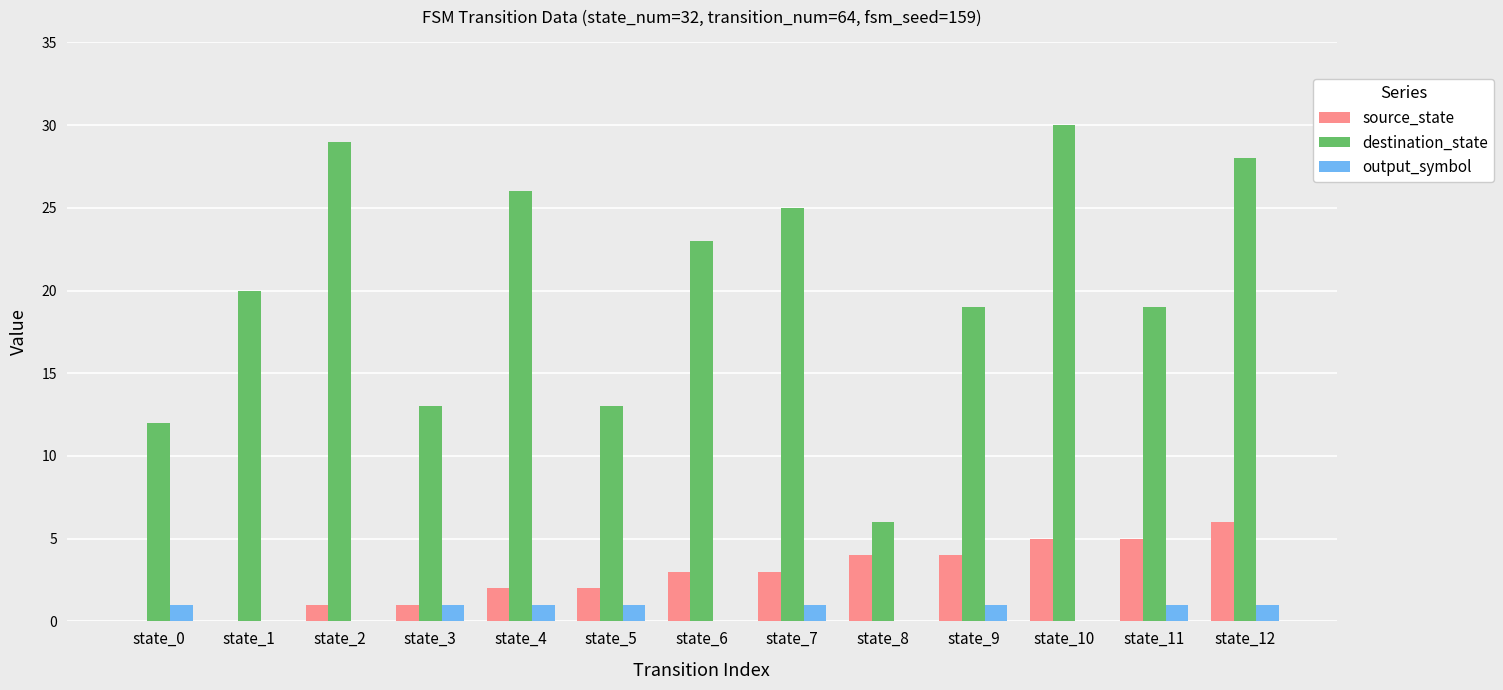

Which series has the largest range (max minus min)?

destination_state